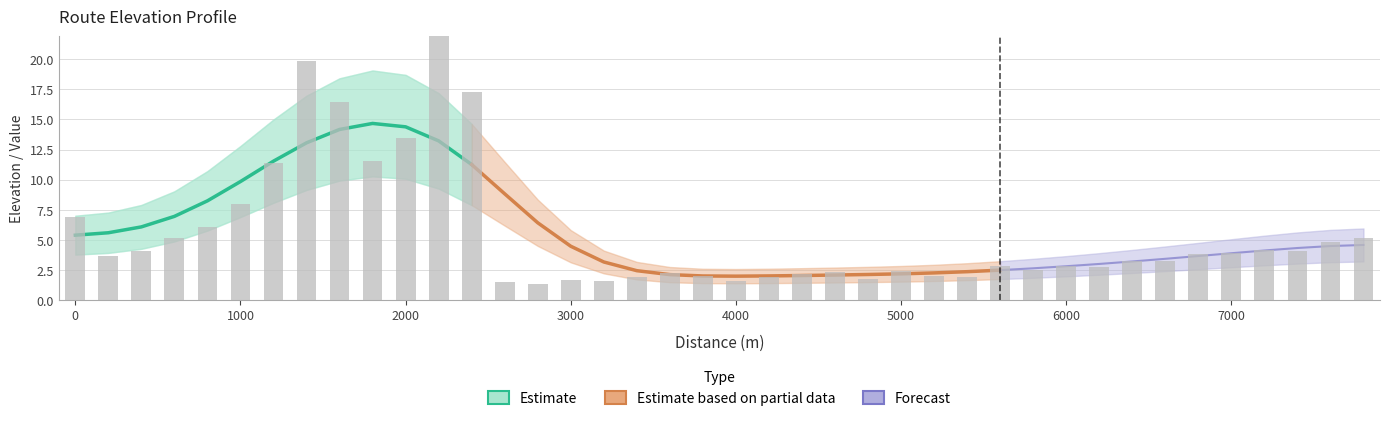

The value at 4800 is 1.7. True or false?

True